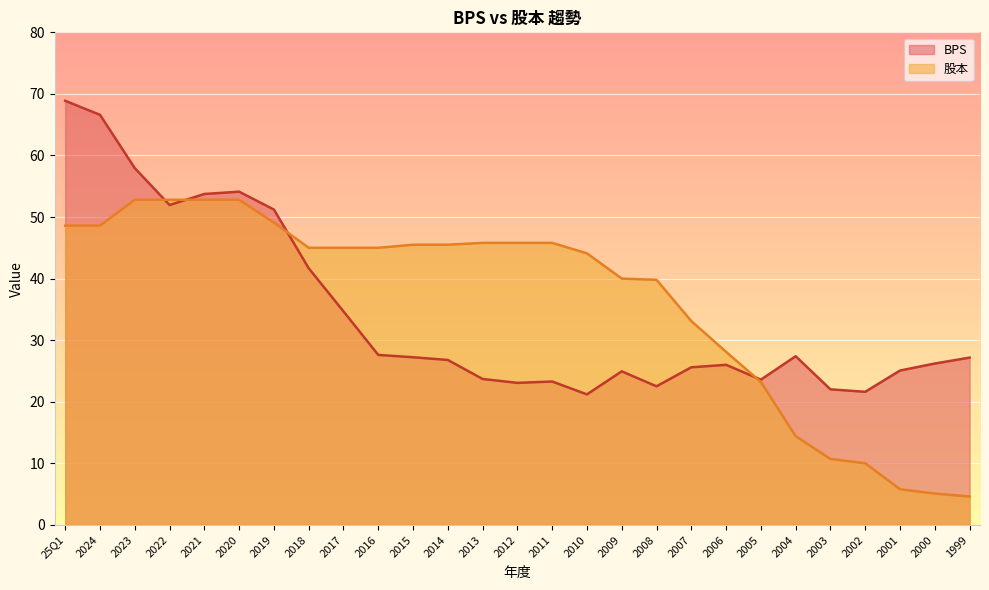

How many data points in BPS are above 26?

15